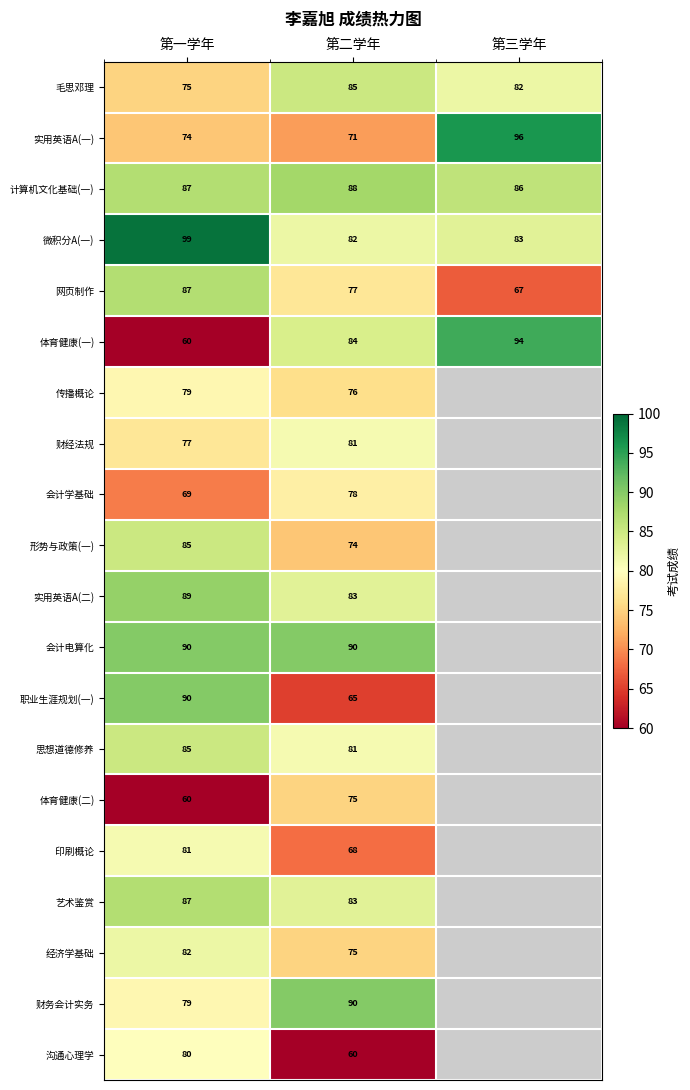

The value of 职业生涯规划(一) at 第二学年 is 43. True or false?

False